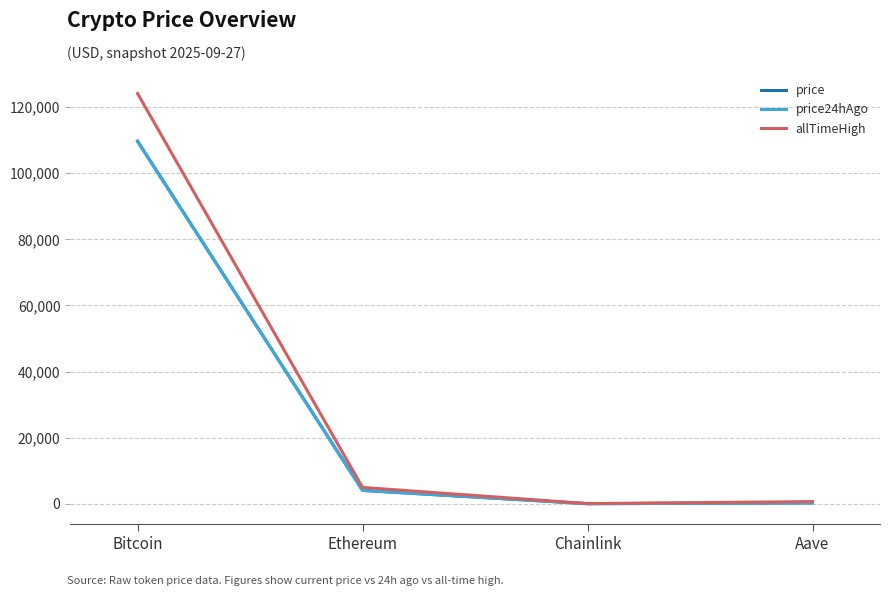

What is the greatest value displayed?

124128.0